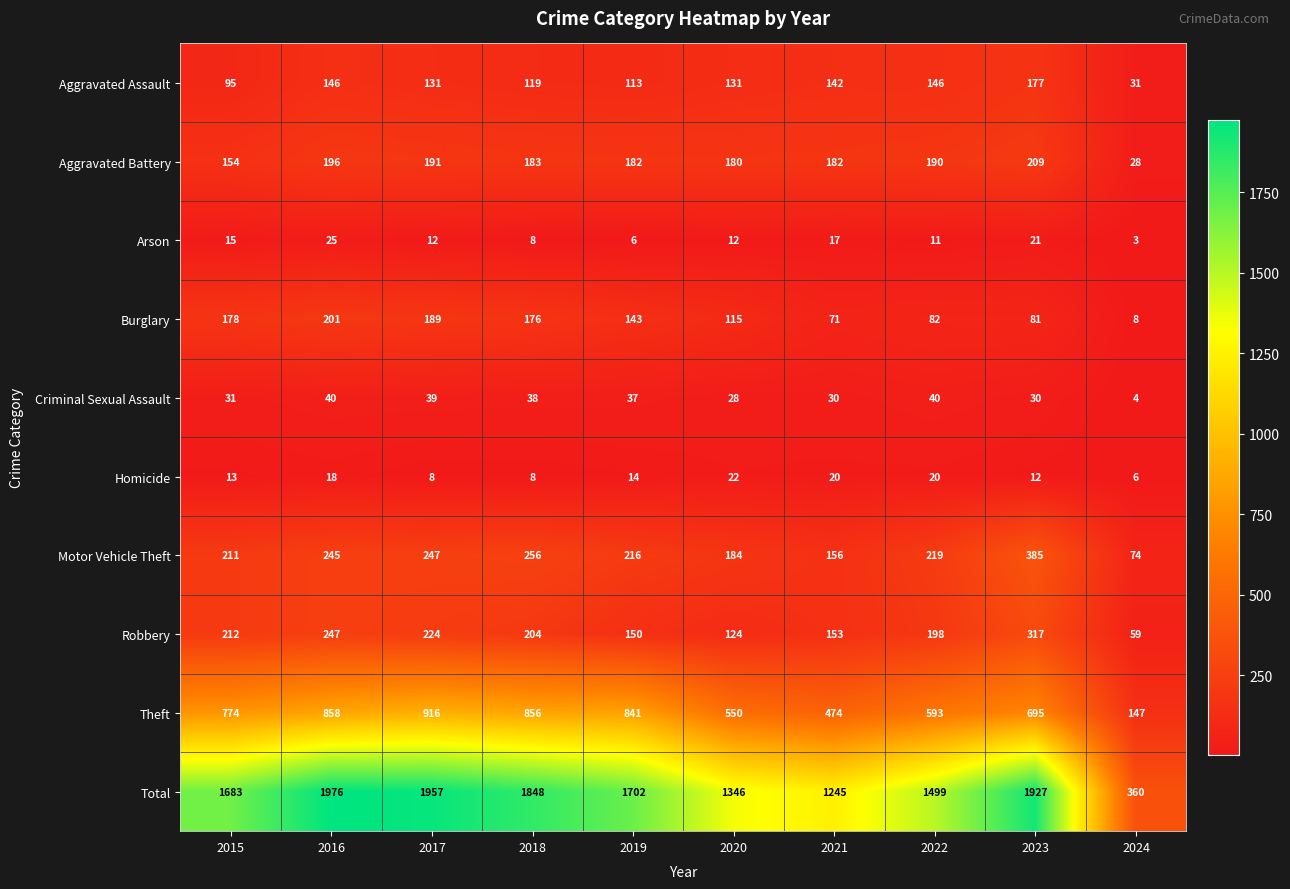

How many categories are shown in the chart?

10